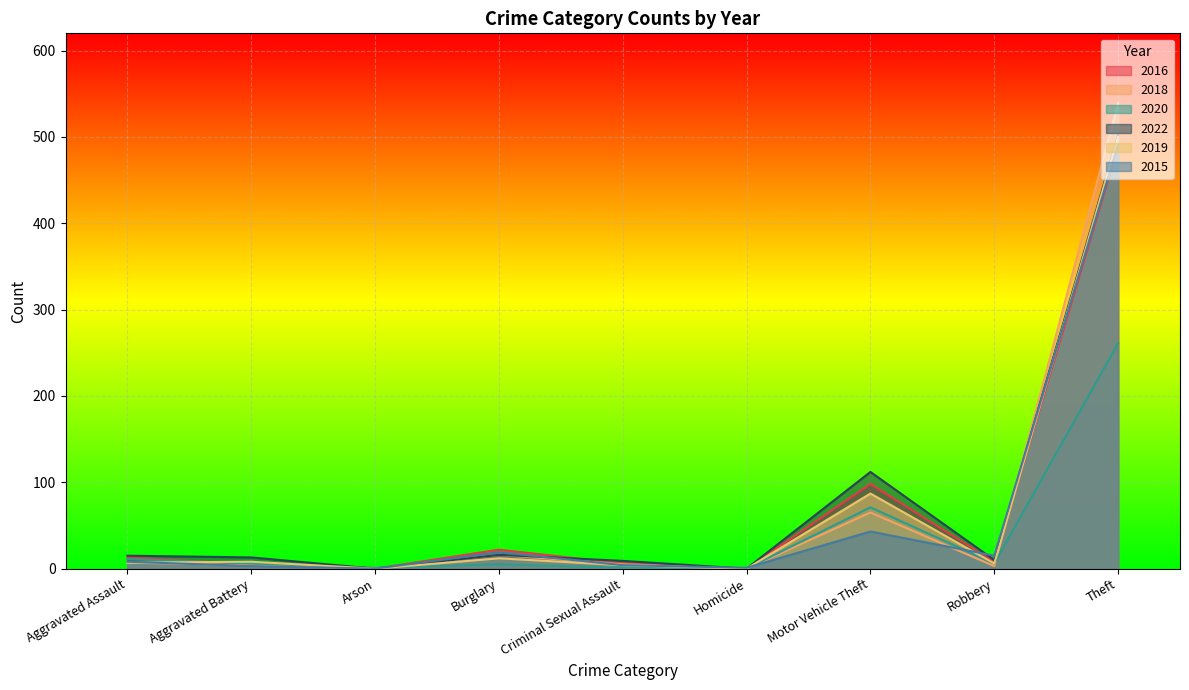

What are all the series names shown in the legend?

2016, 2018, 2020, 2022, 2019, 2015